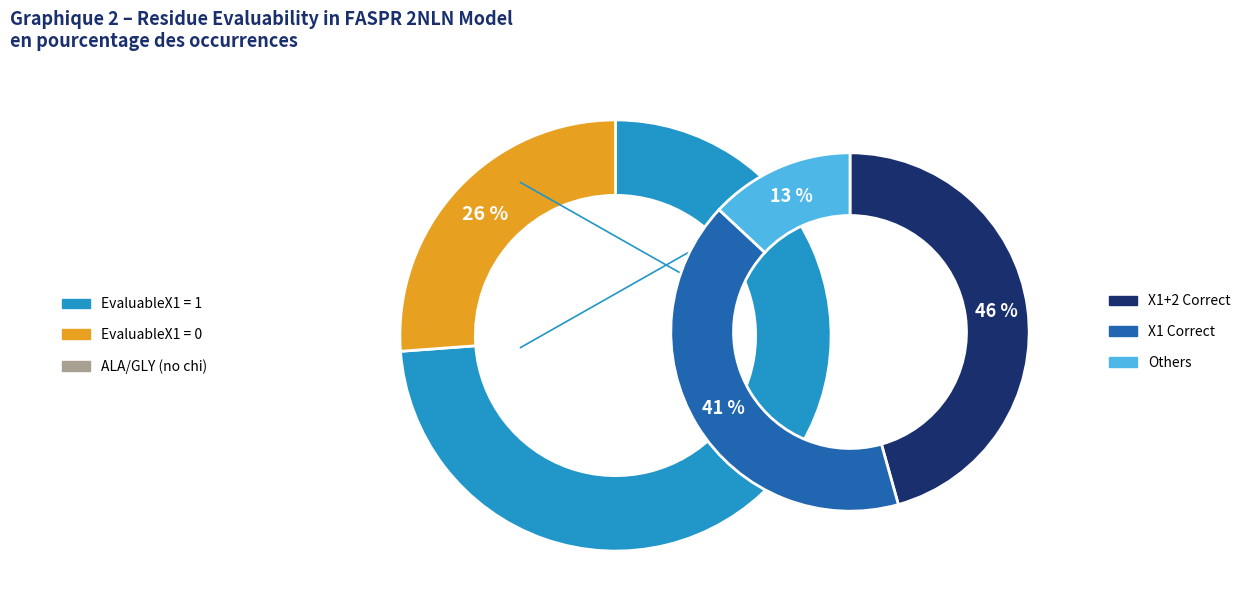

Is the sum of EvaluableX1=1 and EvaluableX1=0 greater than half?

Yes